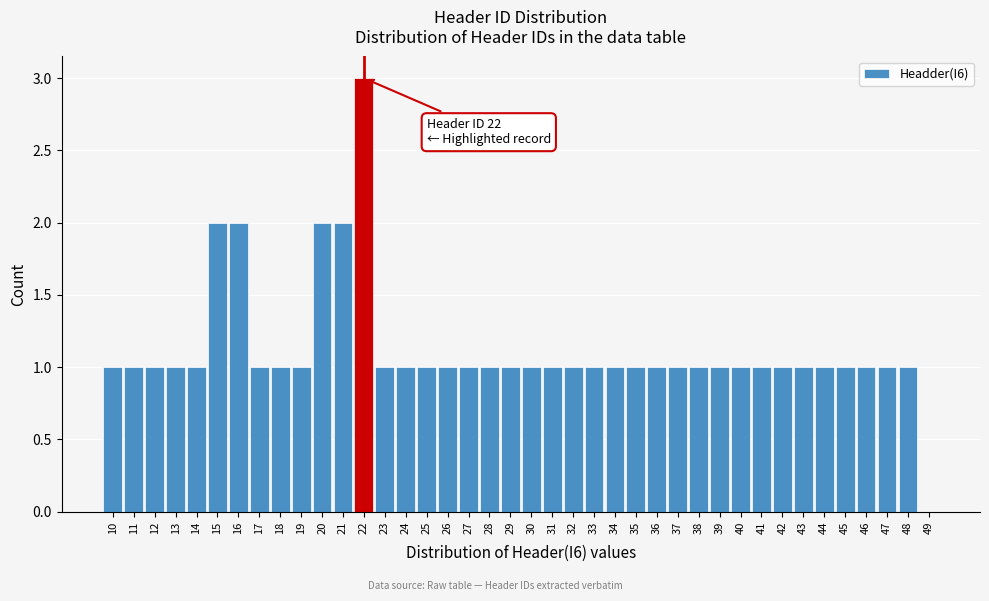

What is the greatest value displayed?

3